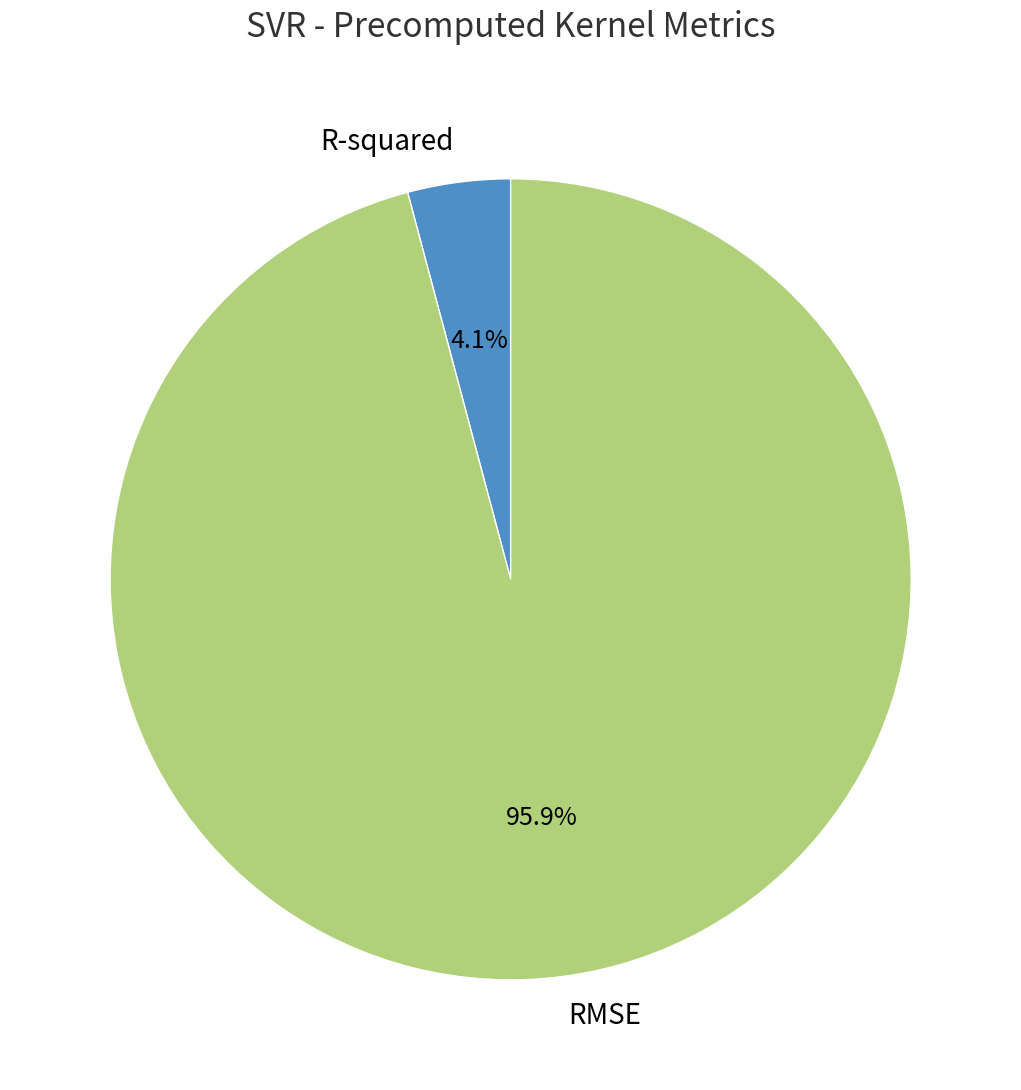

To the nearest percent, what portion does R-squared represent?

4%